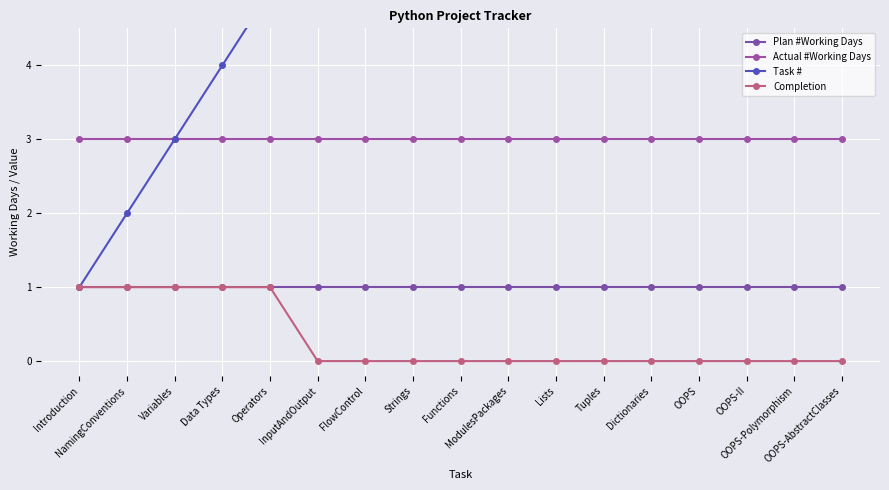

Which has a higher value, NamingConventions or Variables?

NamingConventions